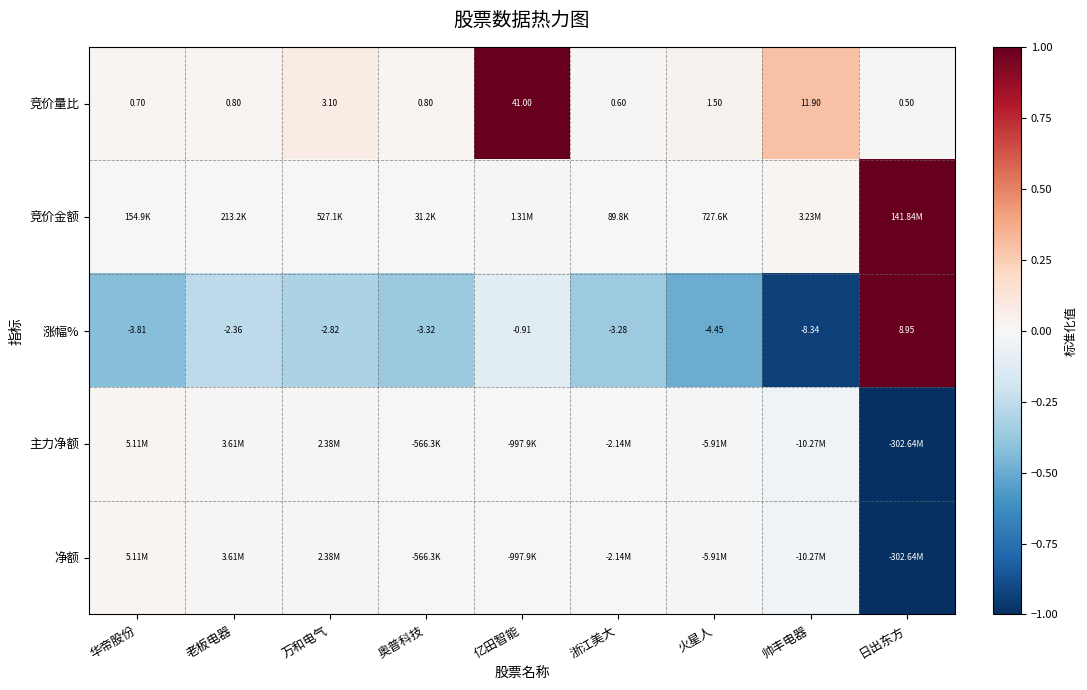

At how many categories does at least one series exceed 0?

9